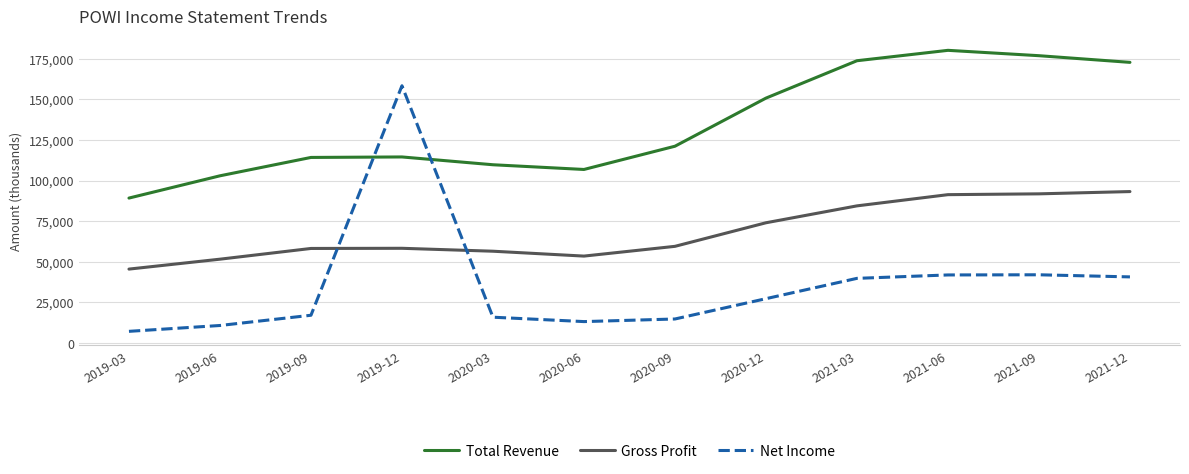

True or false: Net Income and Total Revenue intersect in this chart.

True